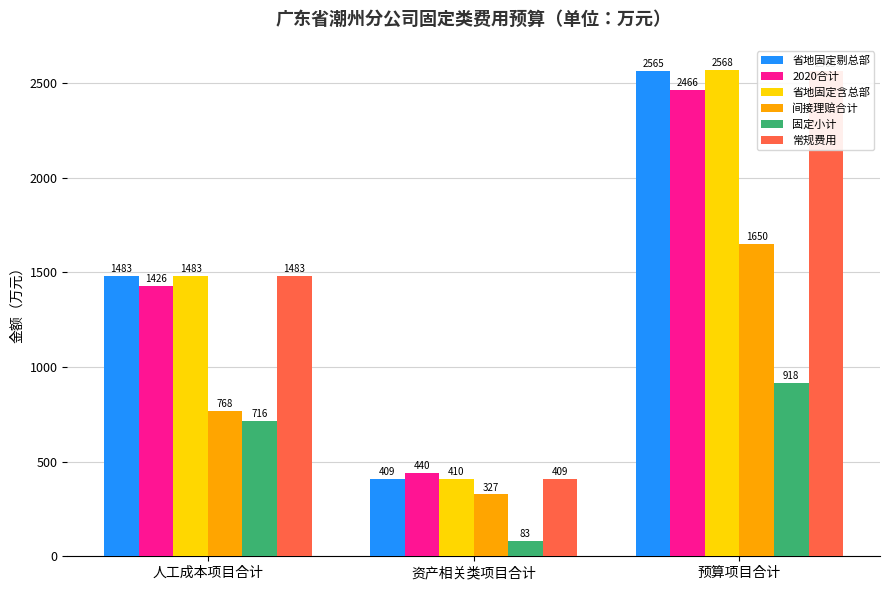

What is the average value of the col_24 (2020合计) series?

1444.2